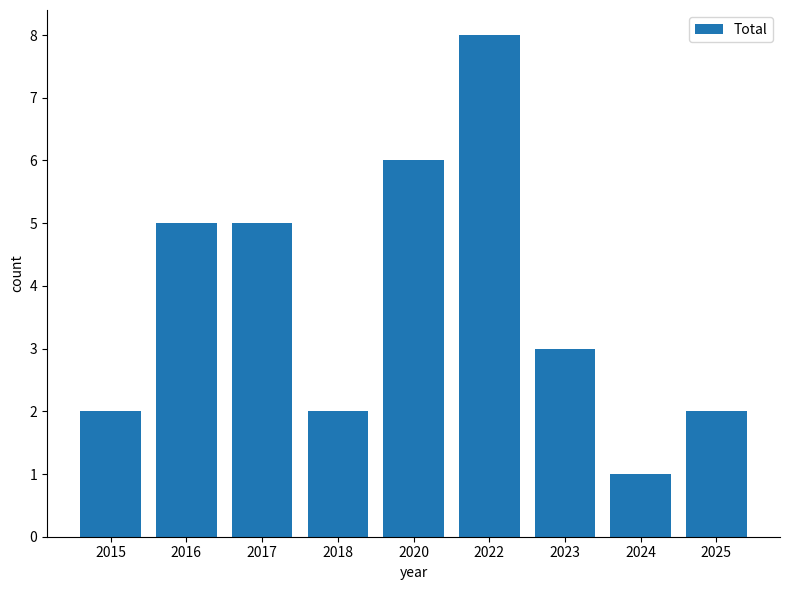

What is the value of the 2nd bar from the left?

5